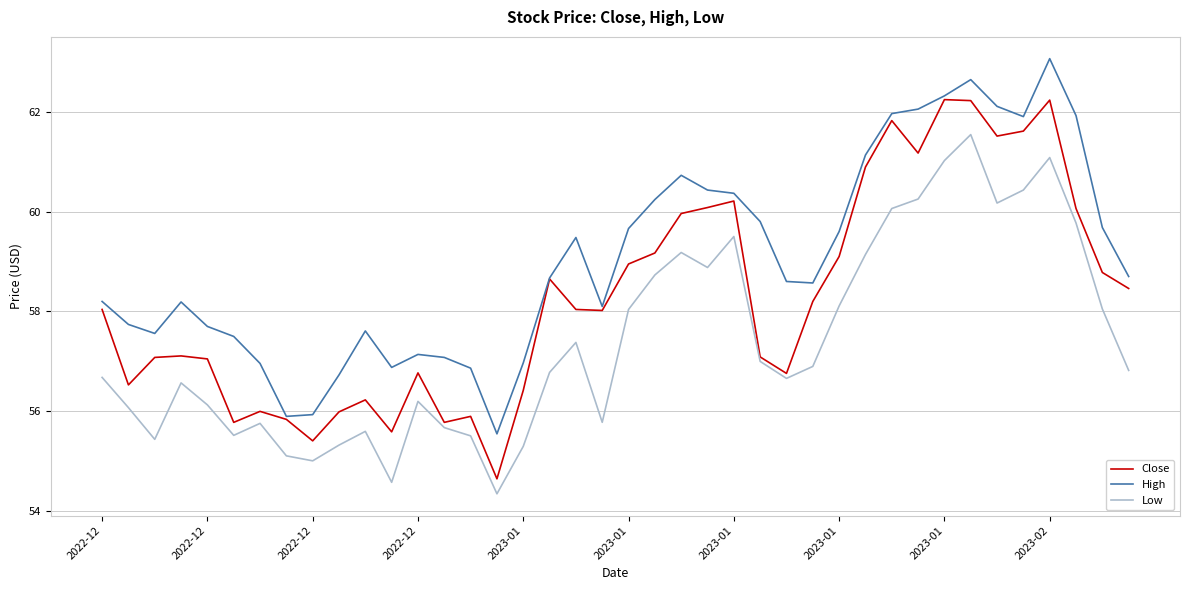

Which series has the largest range (max minus min)?

Close